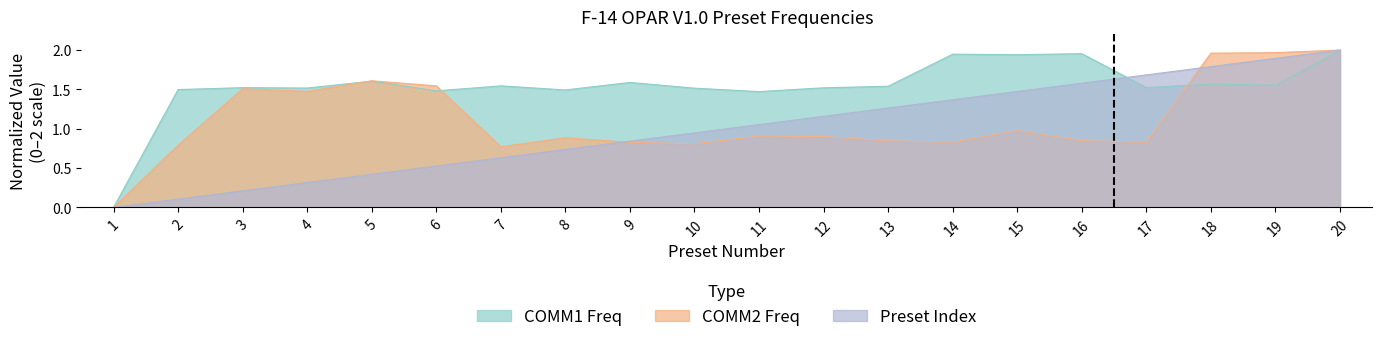

The value of COMM2 Freq at 19 is 2.0. True or false?

True